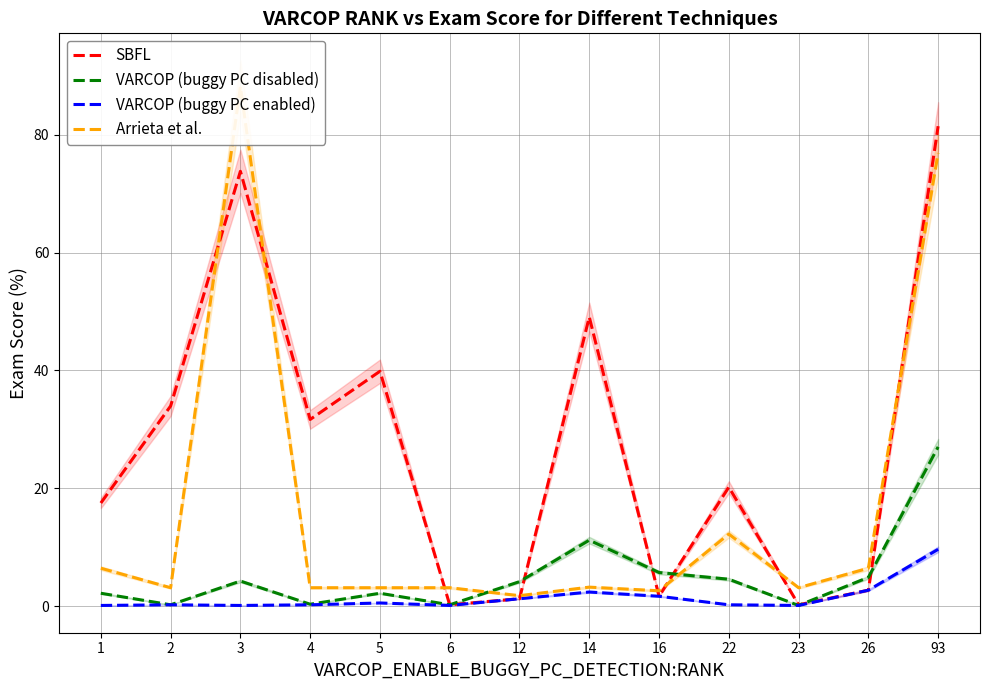

After their last crossing, which series has the higher values: VARCOP (buggy PC disabled) or SBFL?

SBFL